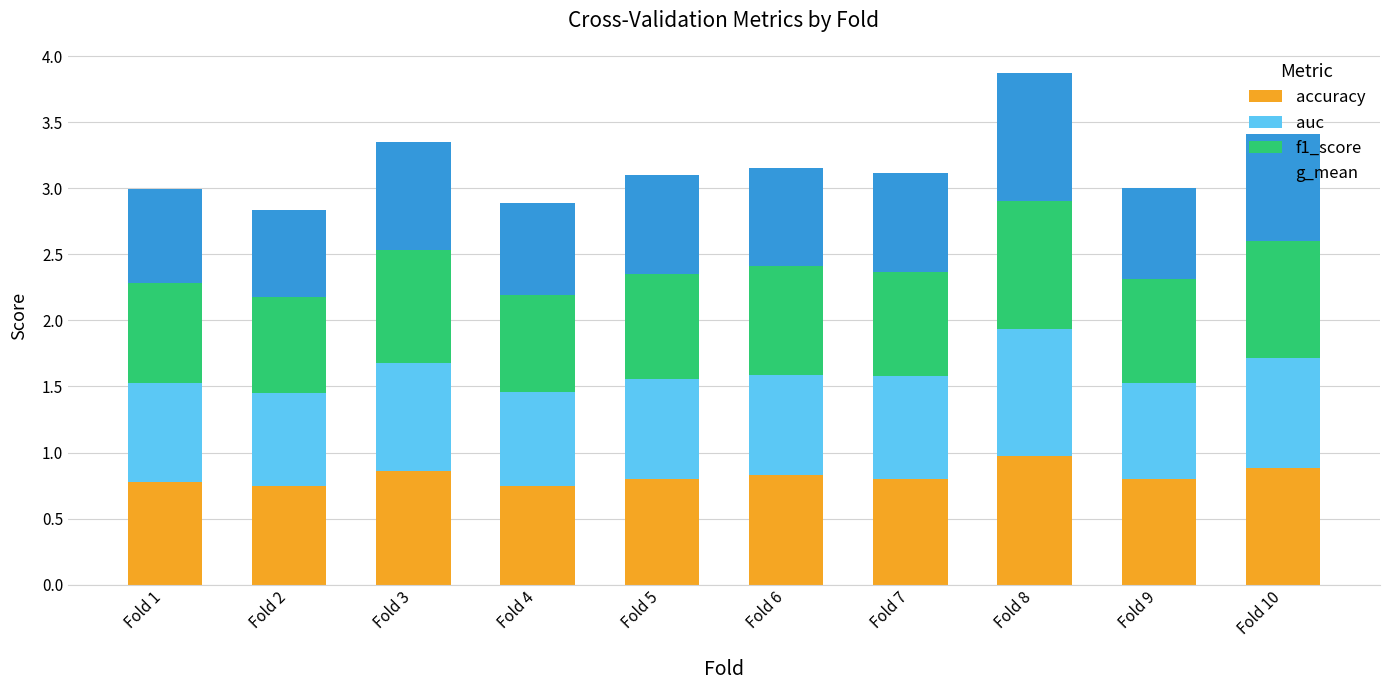

What is the difference between the second highest and second lowest values in the accuracy series?

0.1